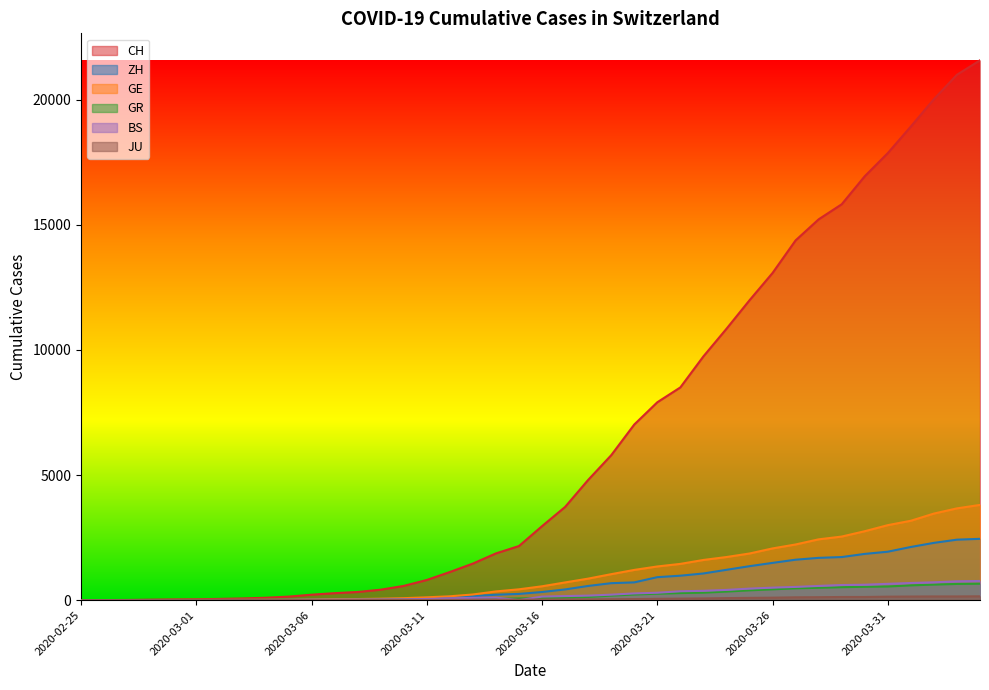

Which series has the largest range (max minus min)?

CH